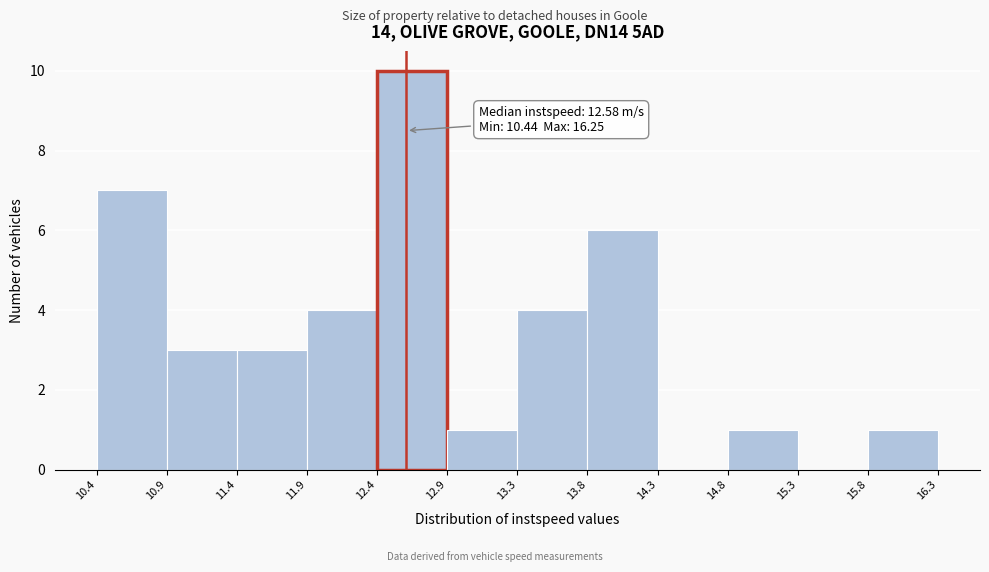

Over which range of the x-axis is the bar tallest?

12.4 to 12.9